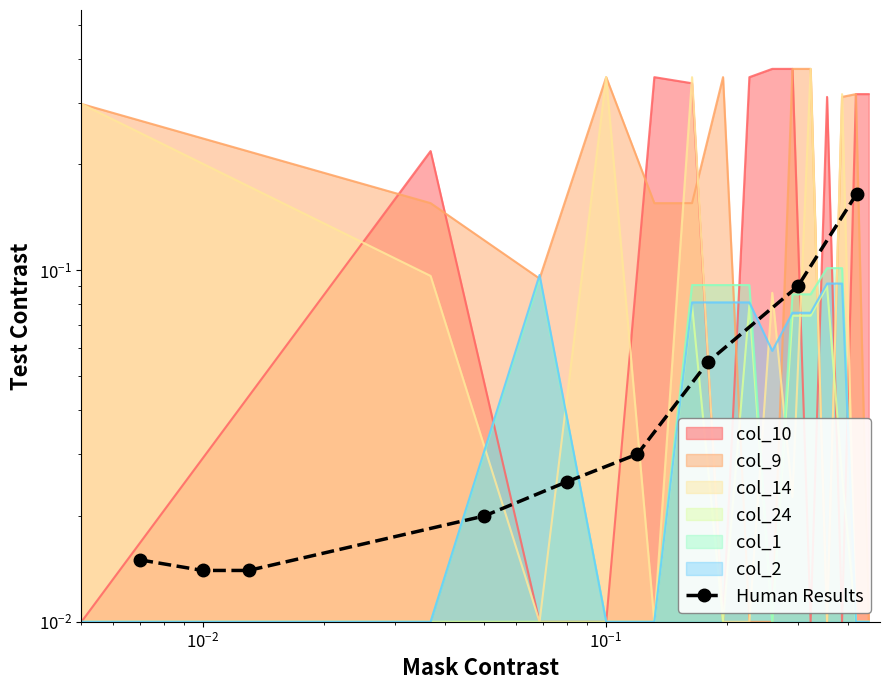

Reading right to left, transcribe all the data shown in this chart.

0.2	0.1	0.1	0.0	0.0	0.0	0.0	0.0	0.0